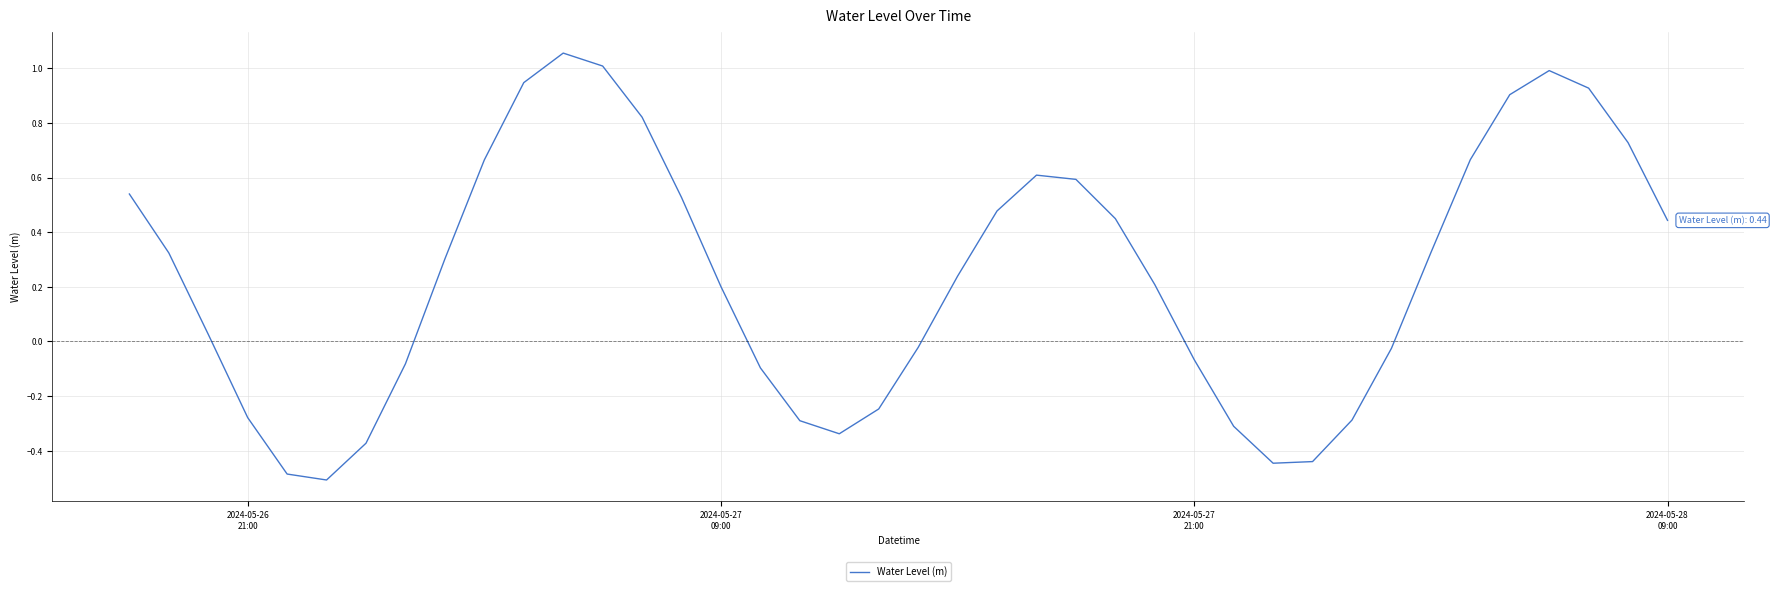

What is the smallest value displayed?

-0.5